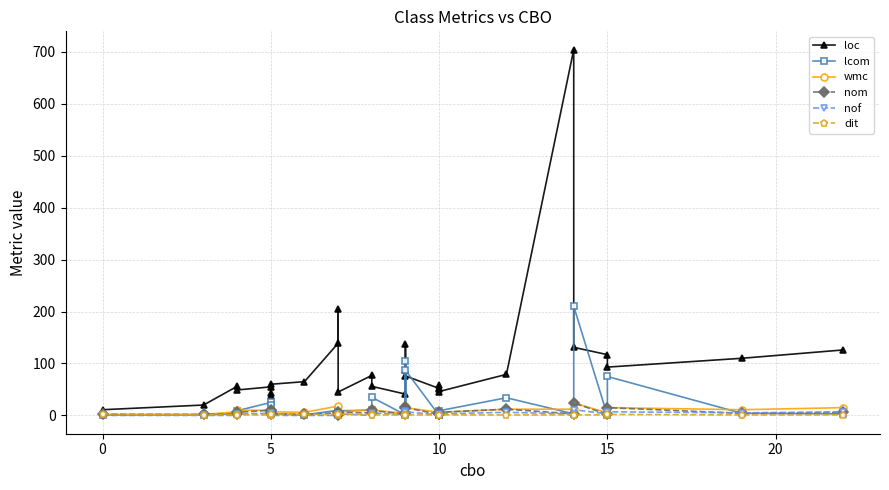

What is the value of the dit point at the 25th from the left?

1